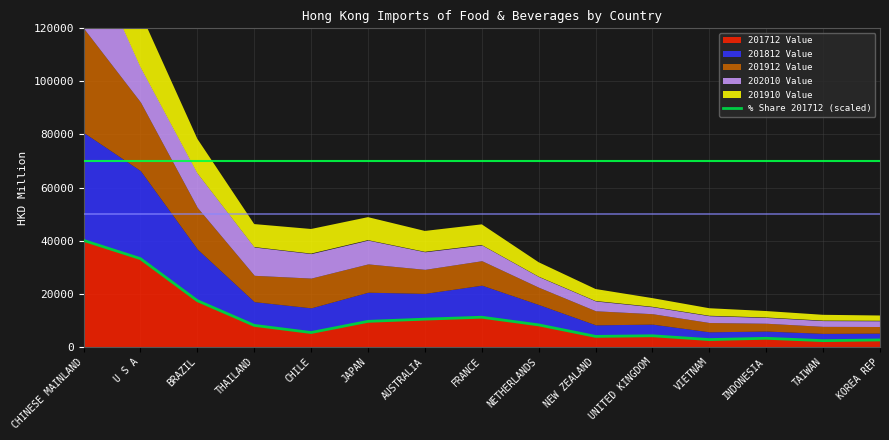

What is the label of the 7th point from the left?

AUSTRALIA